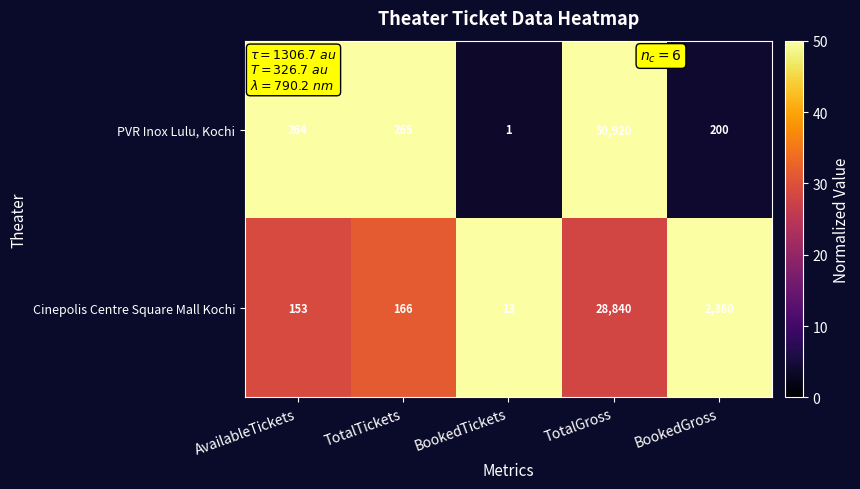

What is the sum of the Cinepolis Centre Square Mall Kochi values at TotalTickets and AvailableTickets?

319